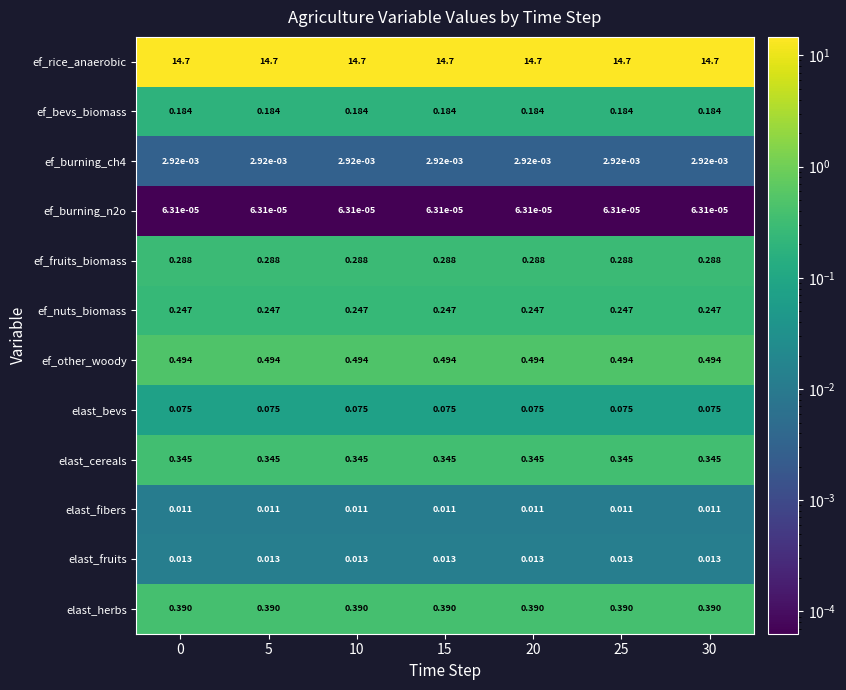

Rank the series at 20 from highest to lowest value.

ef_rice_anaerobic, ef_other_woody, elast_herbs, elast_cereals, ef_fruits_biomass, ef_nuts_biomass, ef_bevs_biomass, elast_bevs, elast_fruits, elast_fibers, ef_burning_ch4, ef_burning_n2o